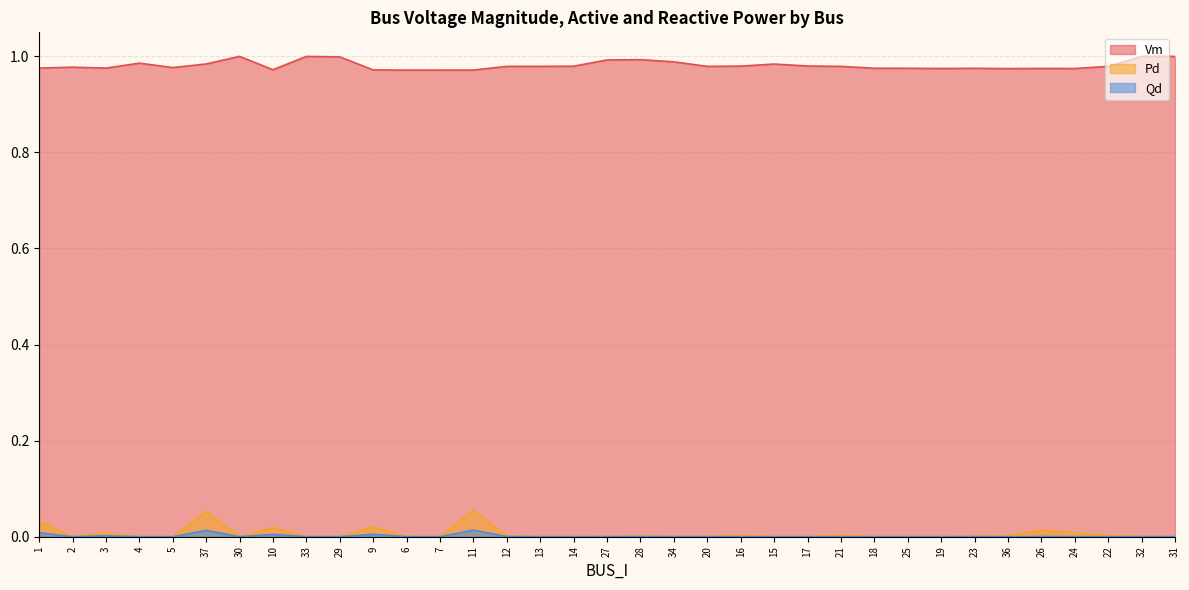

Which series changed the most between 7 and 28?

Vm